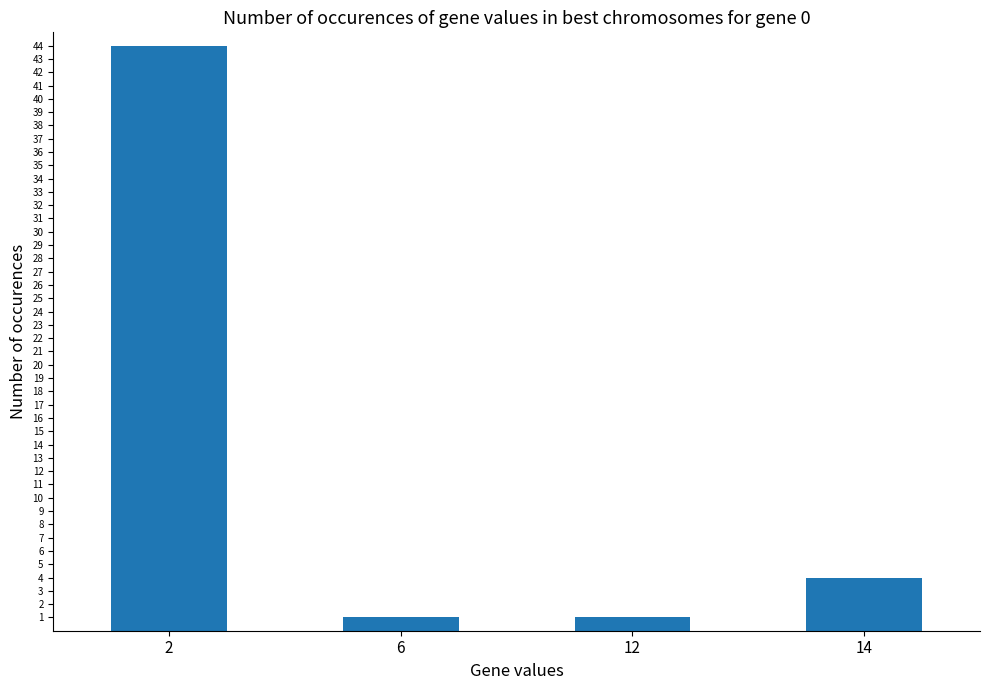

Reading right to left, what are all the values shown in this chart?

4	1	1	44